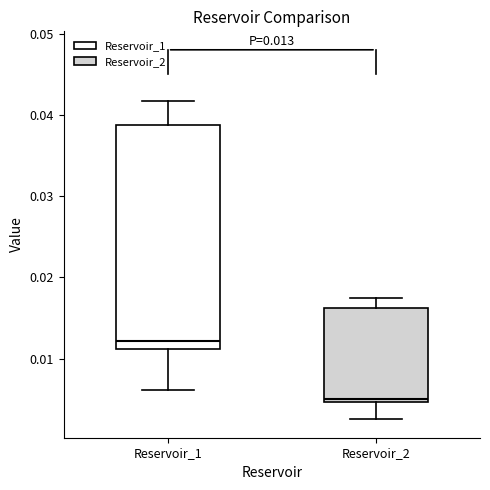

Which box's median line is the lowest?

Reservoir_2